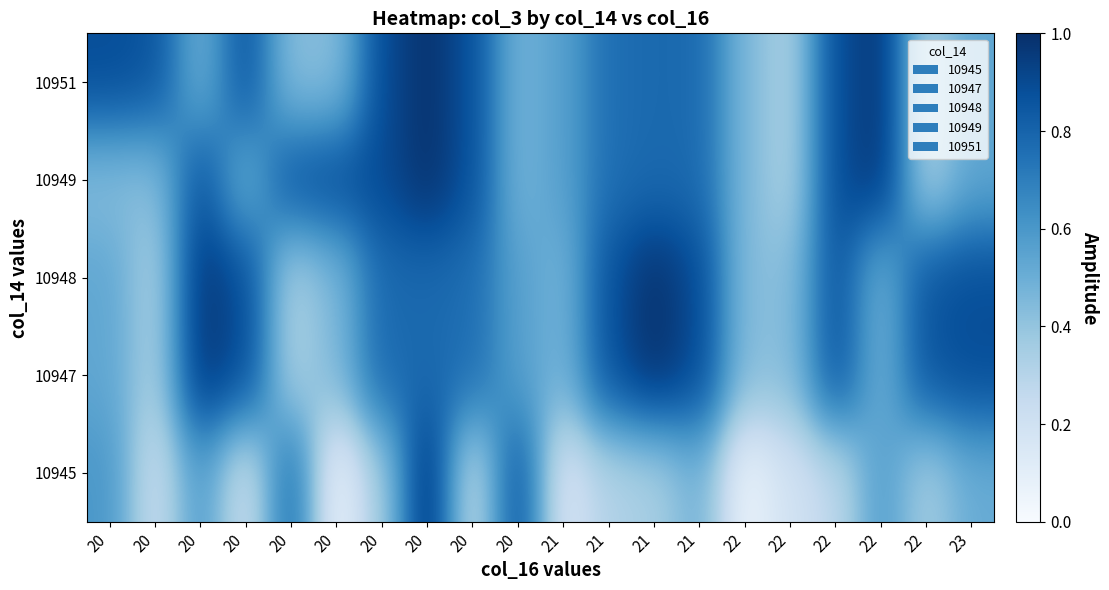

What is the total value across all series at 22?

1.8